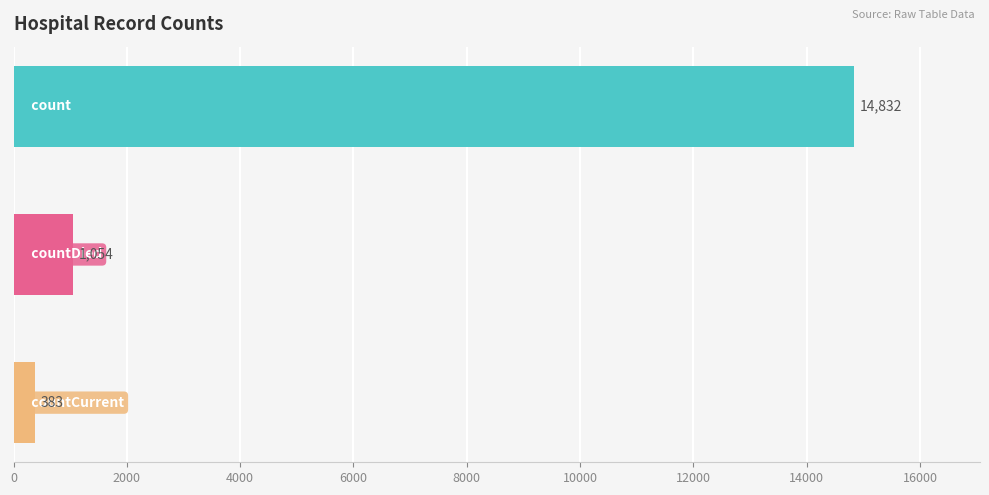

What is the minimum value shown in the chart?

383